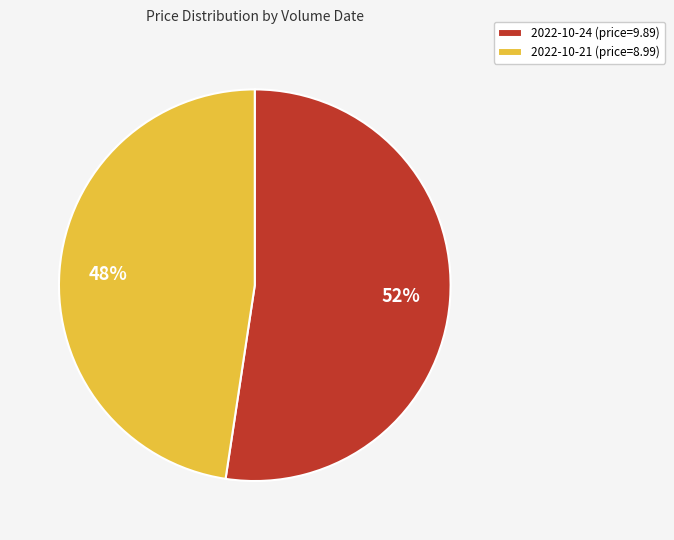

The 2022-10-21 (price=8.99) slice represents 48% of the pie. True or false?

True